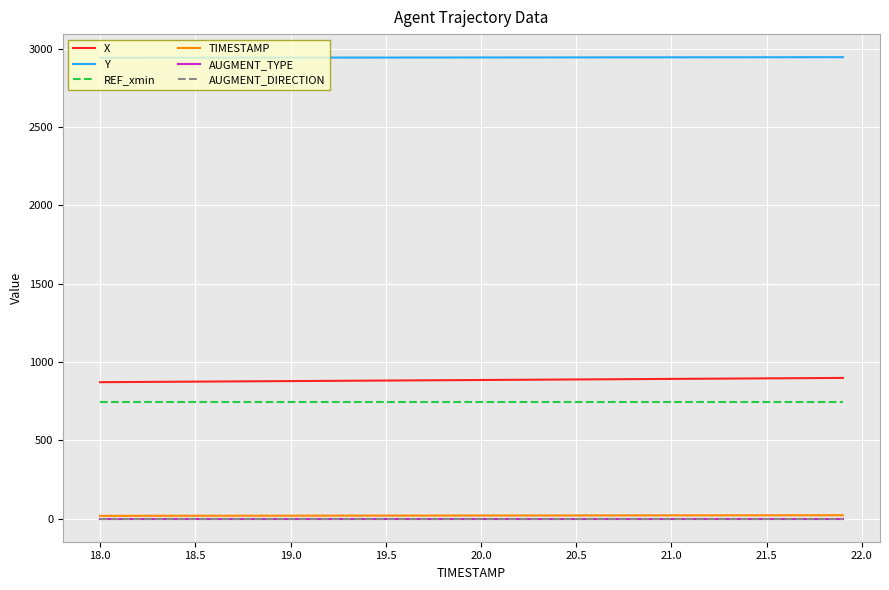

True or false: REF_xmin has more than 2 interior local peaks.

False